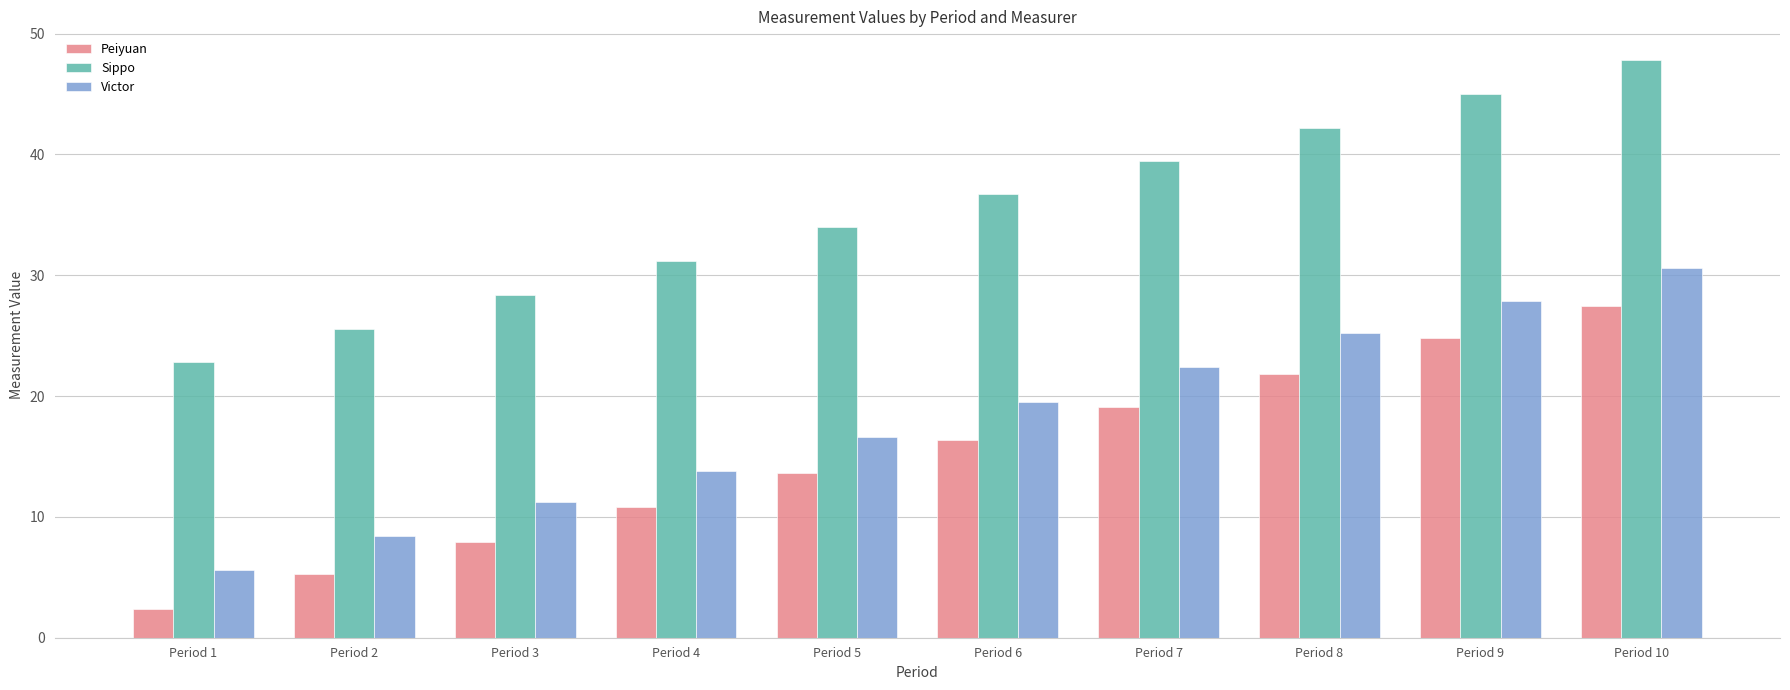

Where is Sippo nearest to the value 35?

Period 5